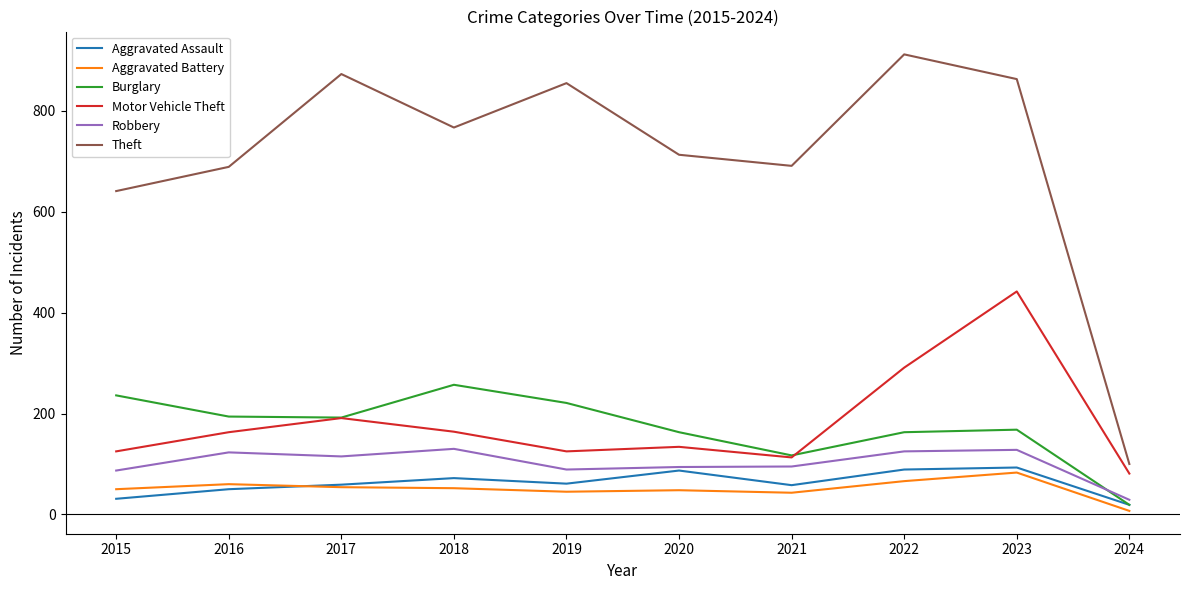

List the series in order of their peak value, highest first.

Theft, Motor Vehicle Theft, Burglary, Robbery, Aggravated Assault, Aggravated Battery